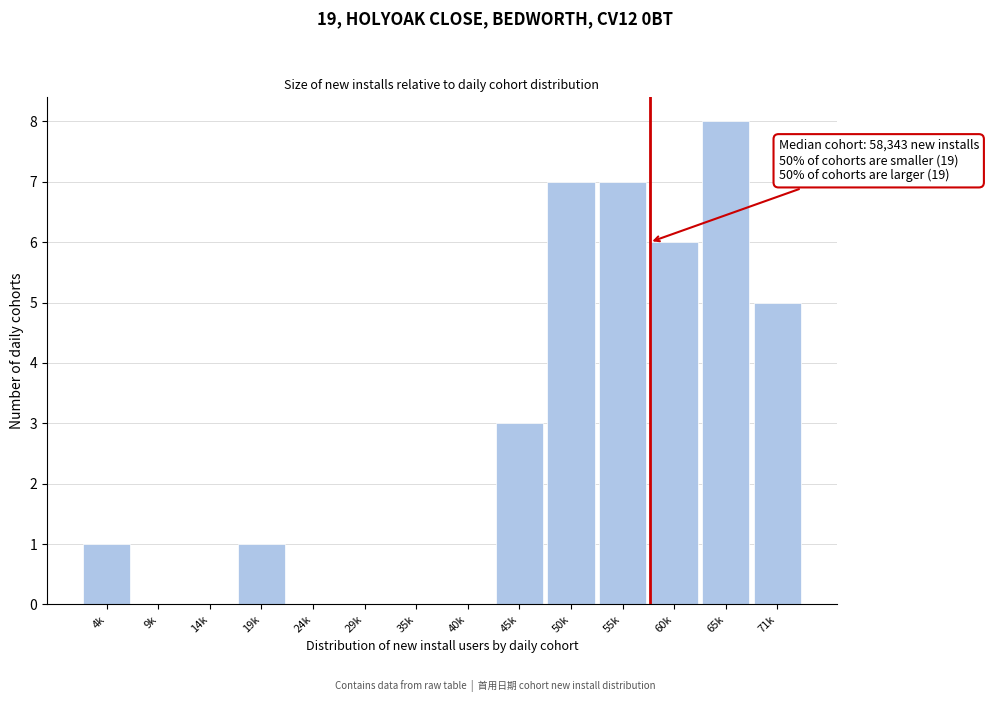

Reading right to left, list all the values displayed in this chart.

71k=5	65k=8	60k=6	55k=7	50k=7	45k=3	40k=0	35k=0	29k=0	24k=0	19k=1	14k=0	9k=0	4k=1